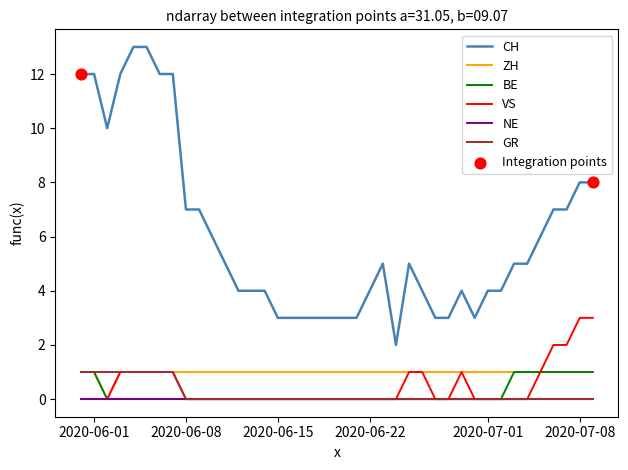

What is the maximum value shown in the chart?

13